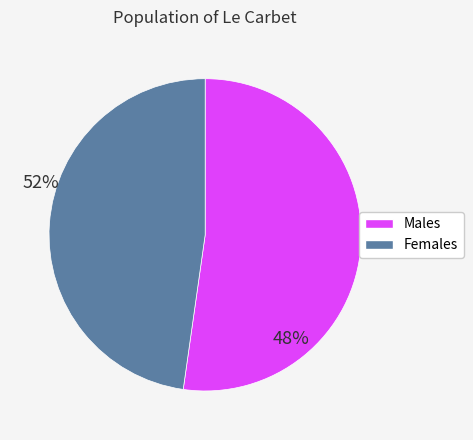

Does any single category account for the majority?

Yes